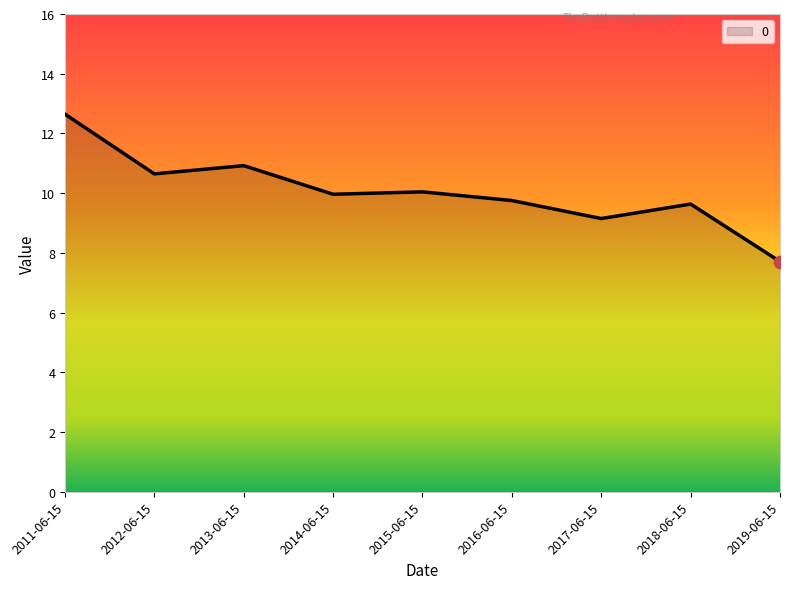

Approximately how many times larger is the value at 2011-06-15 compared to 2017-06-15?

1.4